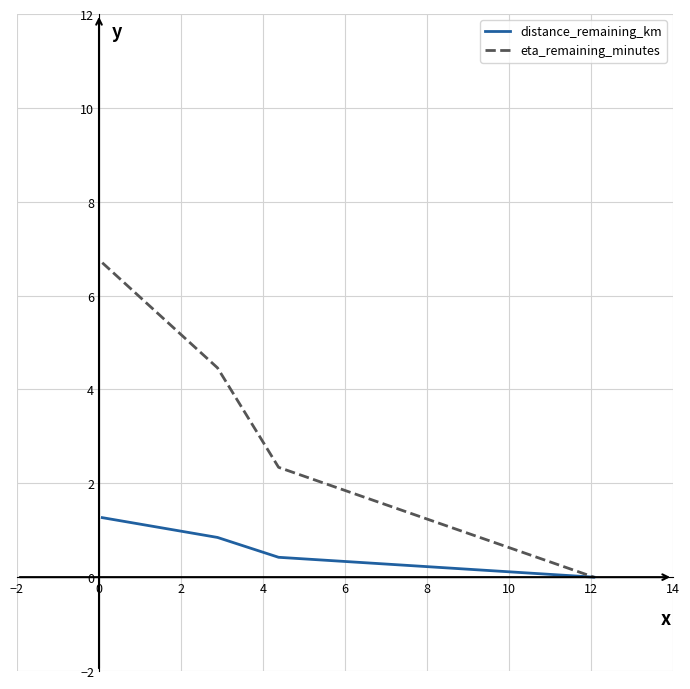

What is the maximum value for eta_remaining_minutes?

6.7